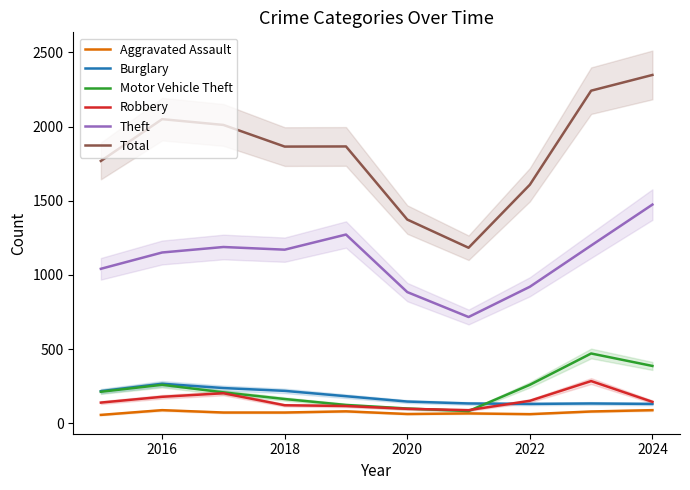

True or false: Total and Robbery intersect in this chart.

False